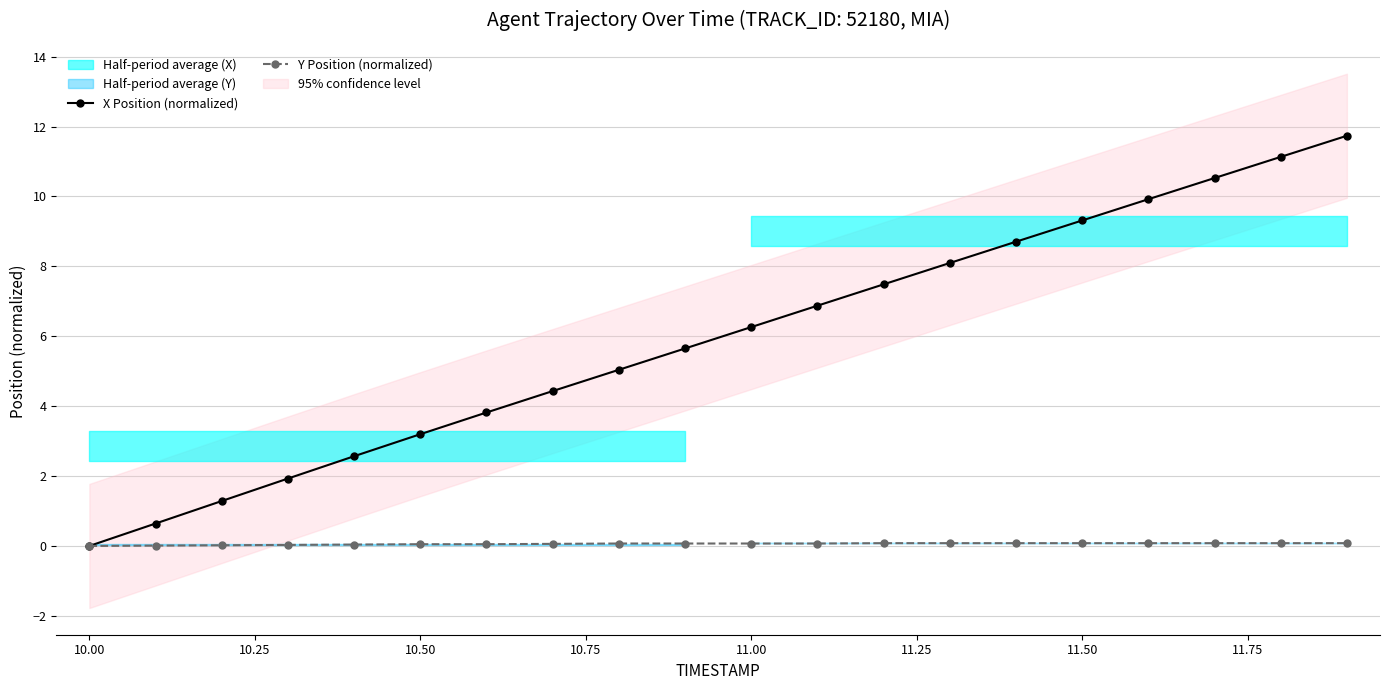

What is the maximum value for X Position (normalized)?

11.7